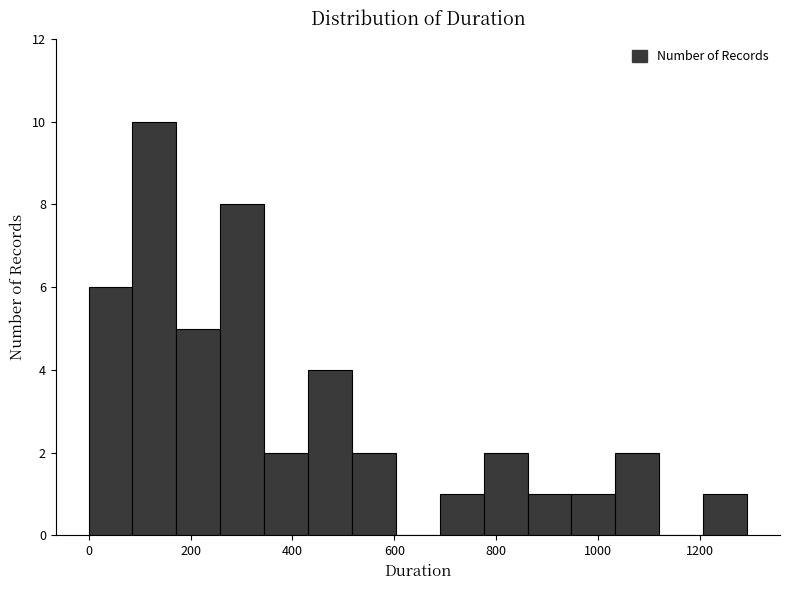

Reading left to right, list every bar in this chart as the range it spans on the x-axis followed by its height. Neither the bar edges nor the heights are printed on the chart, so give them approximately, as read against the axes.

0 to 80: 6
80 to 180: 10
180 to 260: 5
260 to 340: 8
340 to 440: 2
440 to 520: 4
520 to 600: 2
600 to 680: 0
680 to 780: 1
780 to 860: 2
860 to 940: 1
940 to 1040: 1
1040 to 1120: 2
1120 to 1200: 0
1200 to 1300: 1